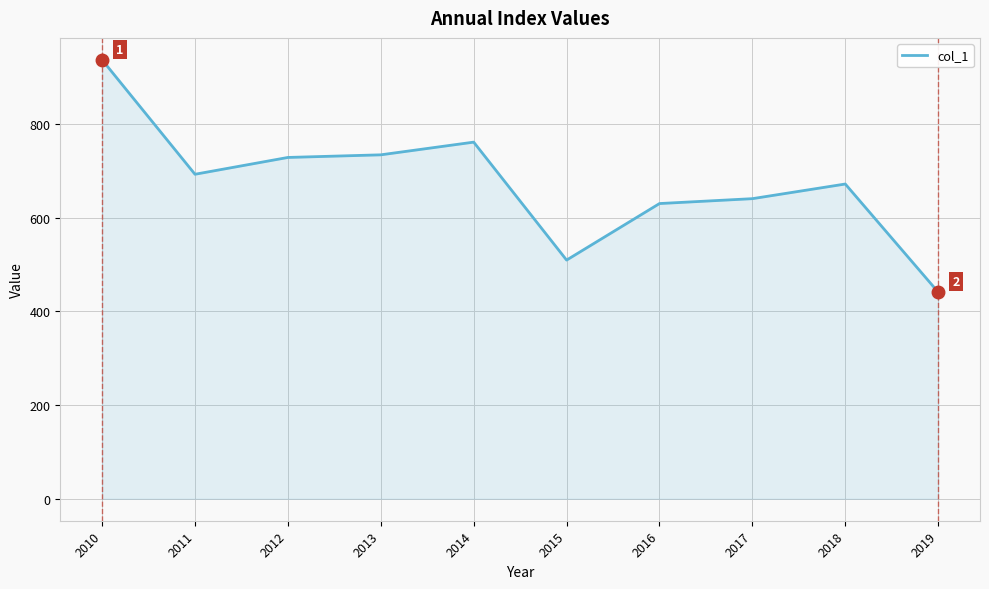

Which label corresponds to the smallest value in the chart?

2019